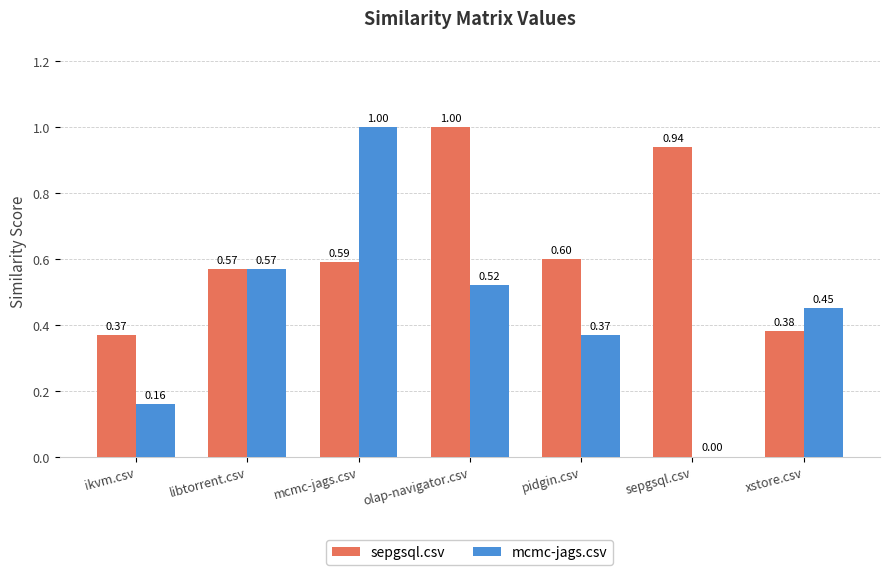

How many distinct data groups are displayed?

2